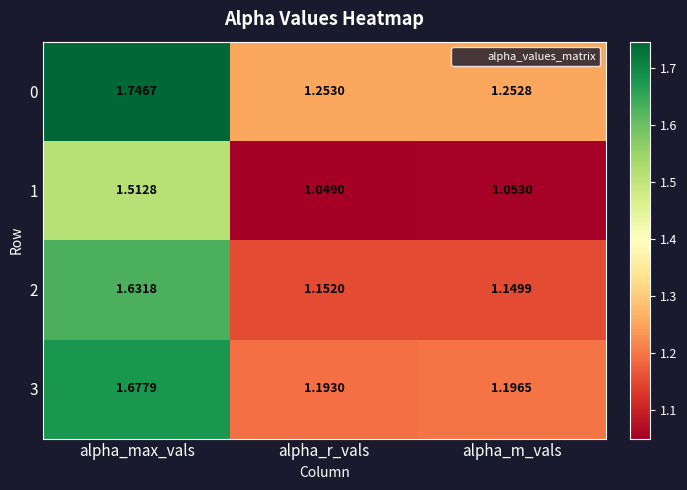

Which label corresponds to the largest value in the chart?

alpha_max_vals